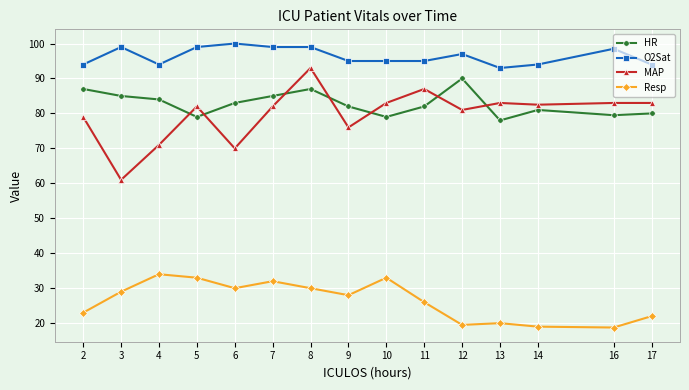

What is the maximum value for MAP?

93.0